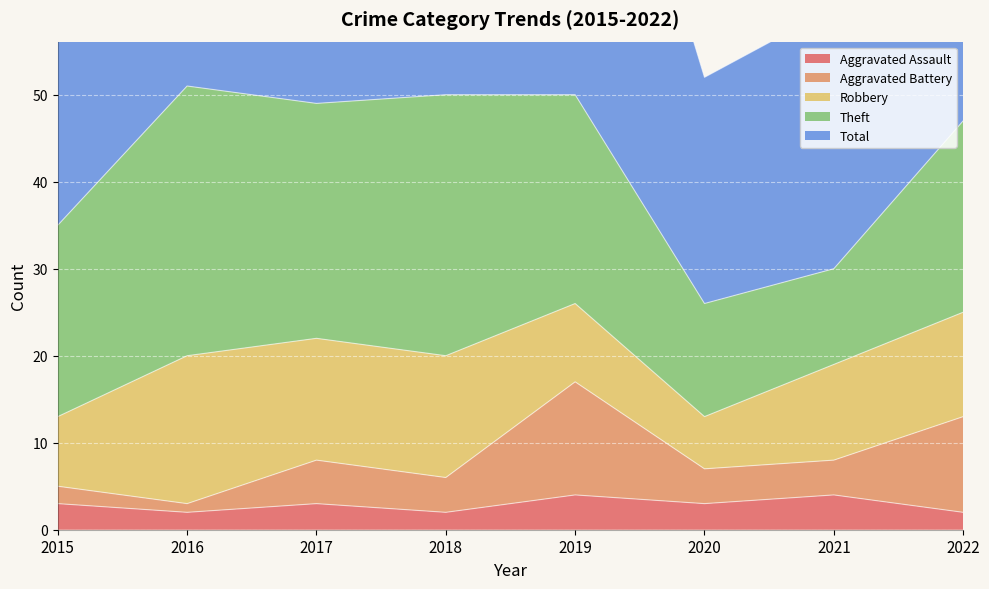

True or false: Aggravated Battery and Aggravated Assault intersect in this chart.

False